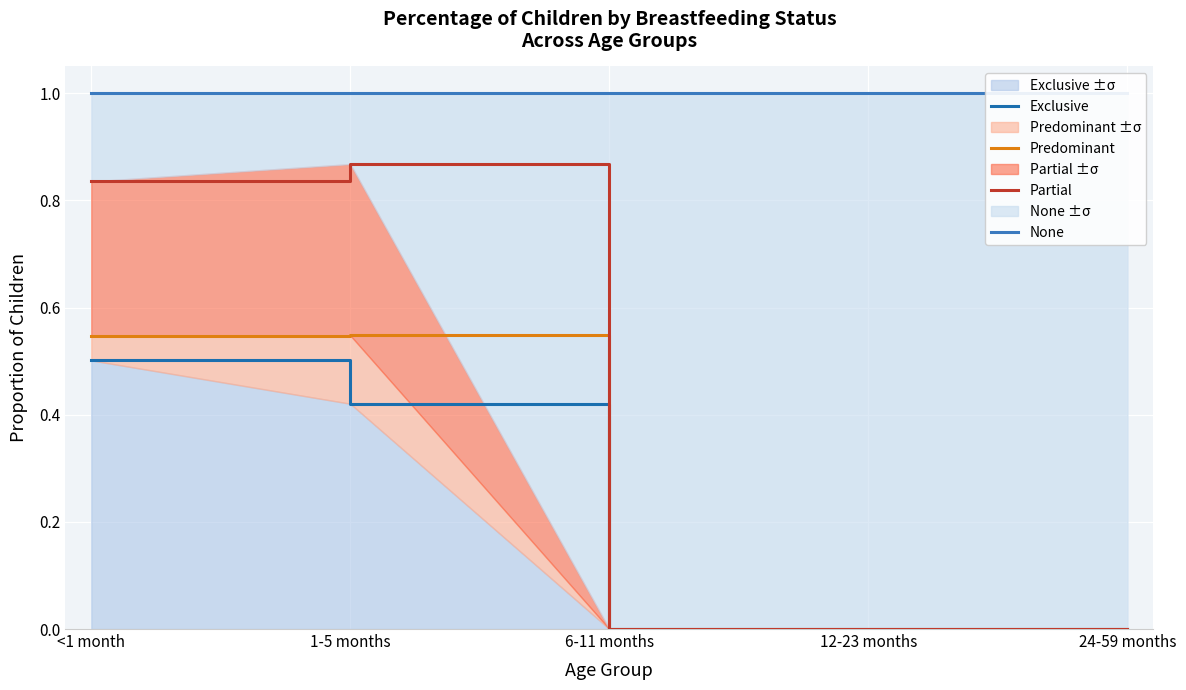

What is the spread (max minus min) of values at 6-11 months?

1.0